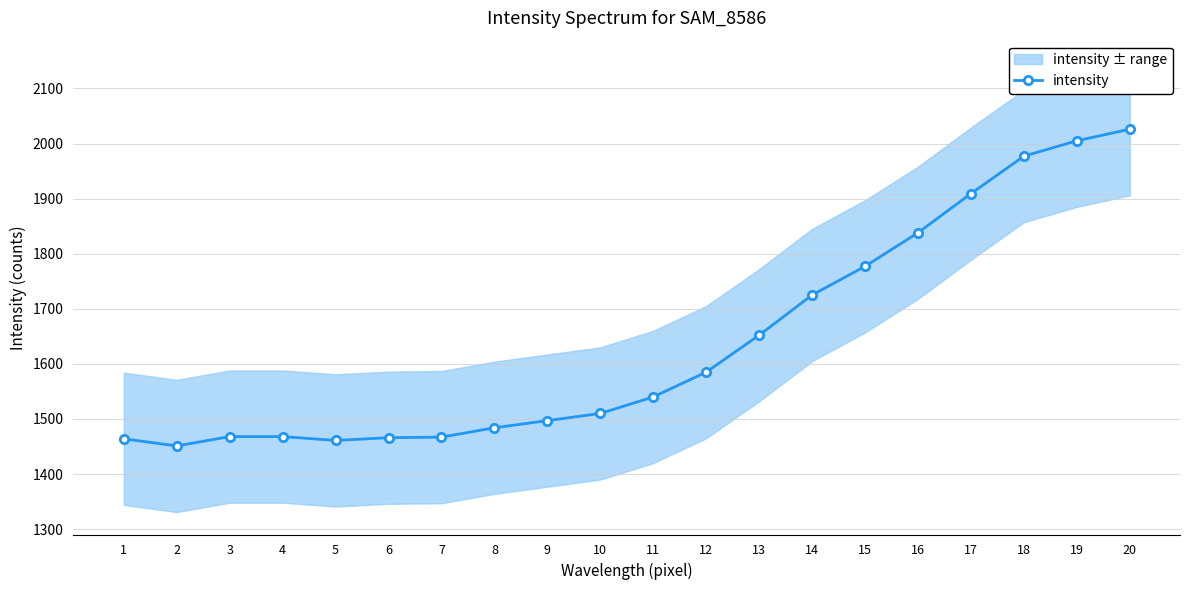

Does the chart have visible grid lines?

Yes